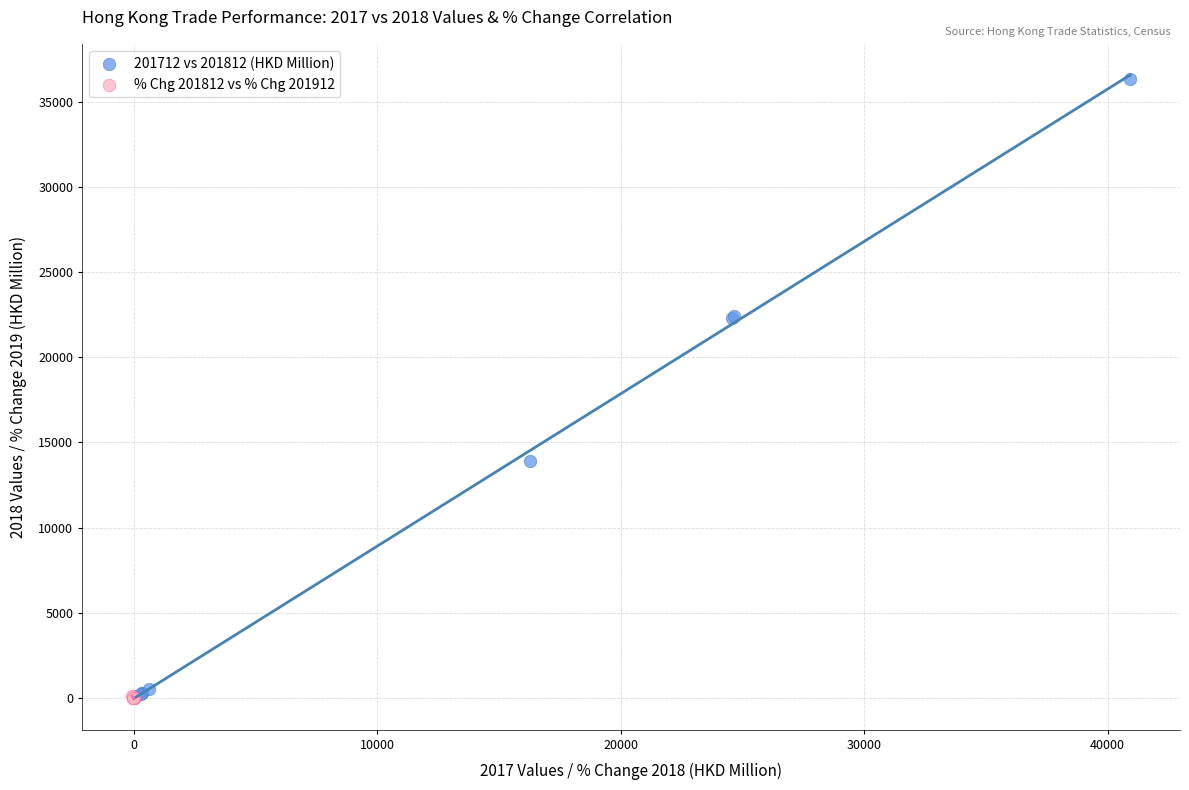

Which series has the widest spread of Y values?

201712 vs 201812 (HKD Million)